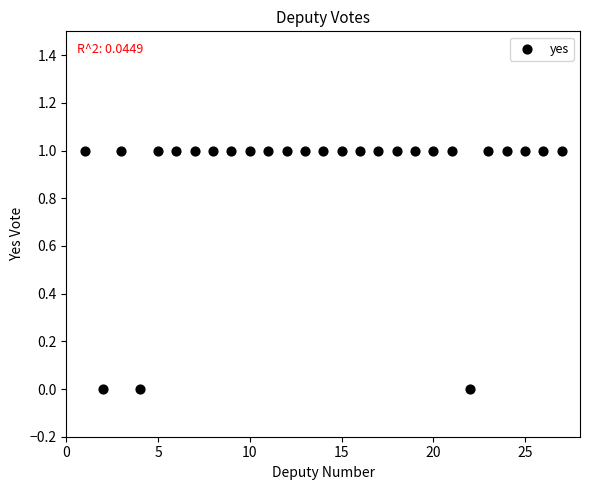

What is the range of X values (max minus min)?

26